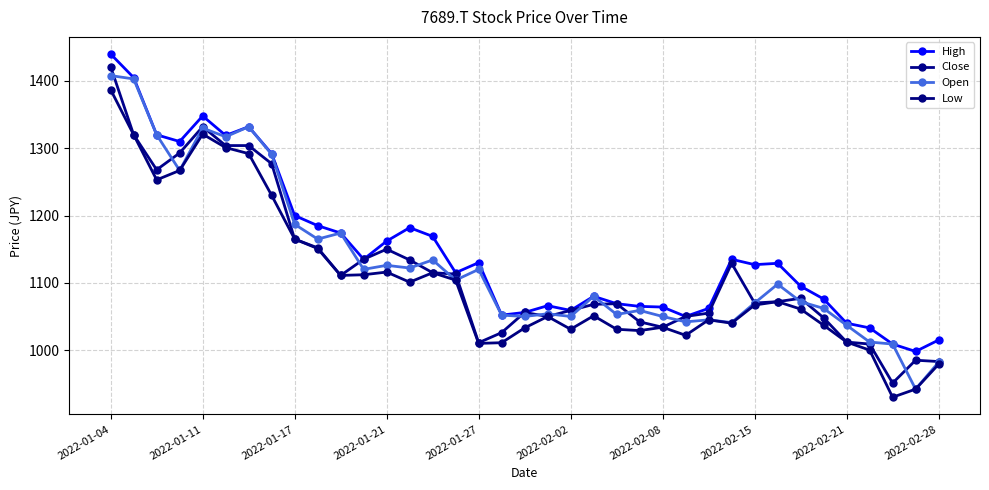

How many data points in Open are less than 1080?

18